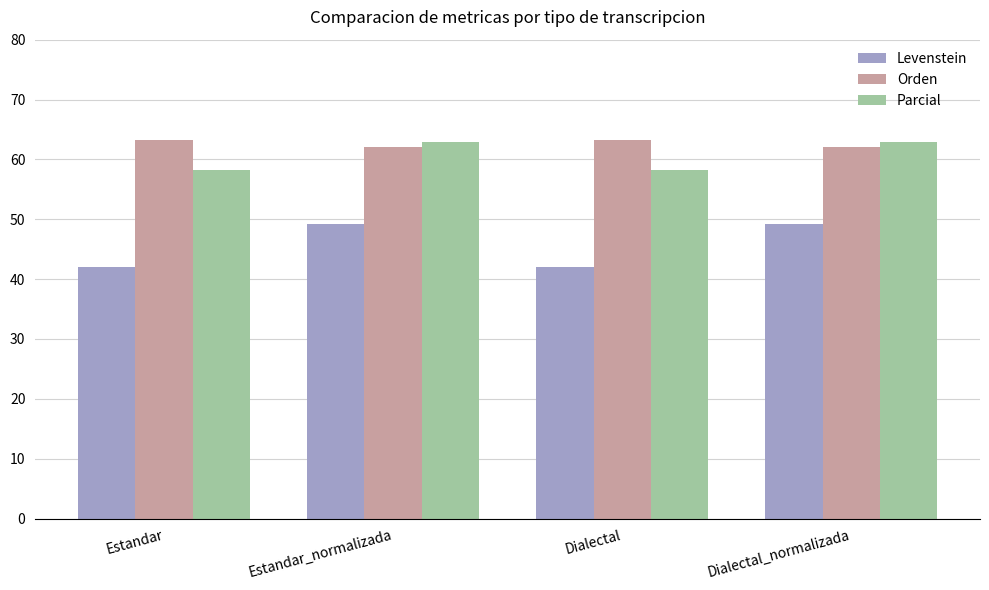

True or false: Parcial has a value of 62.9 at Dialectal_normalizada.

True